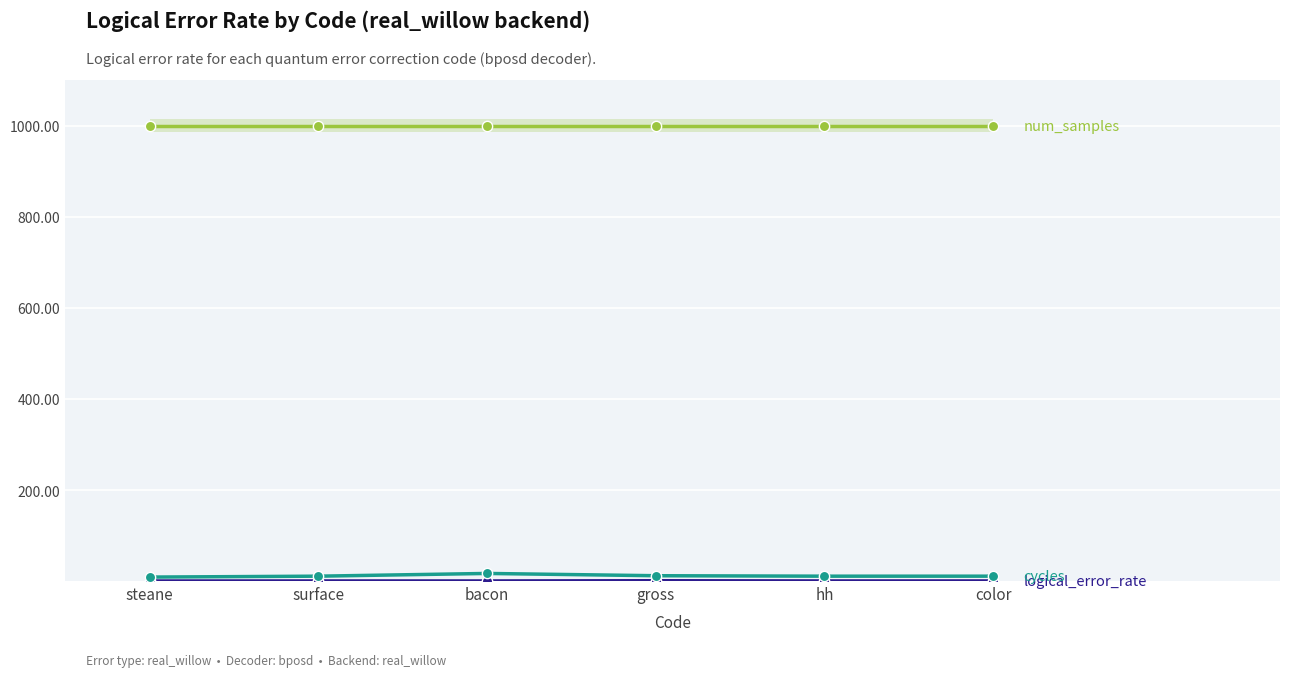

Which series has the widest spread of Y values?

cycles